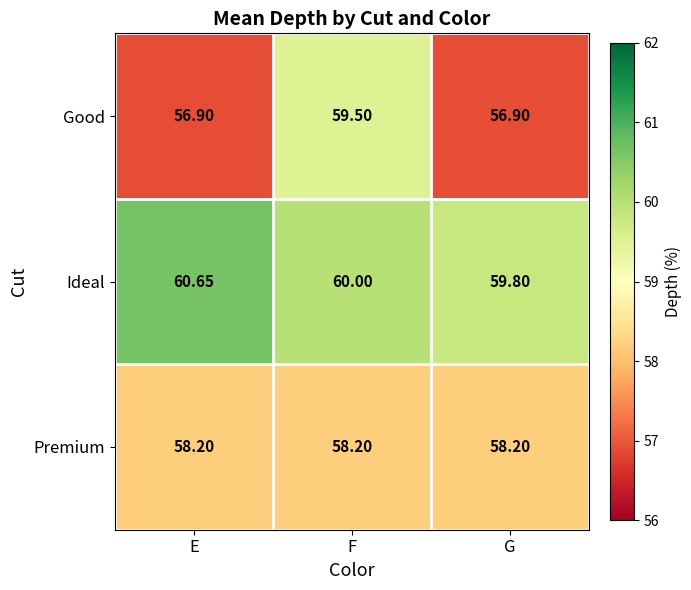

What is the total value across all series at G?

174.9